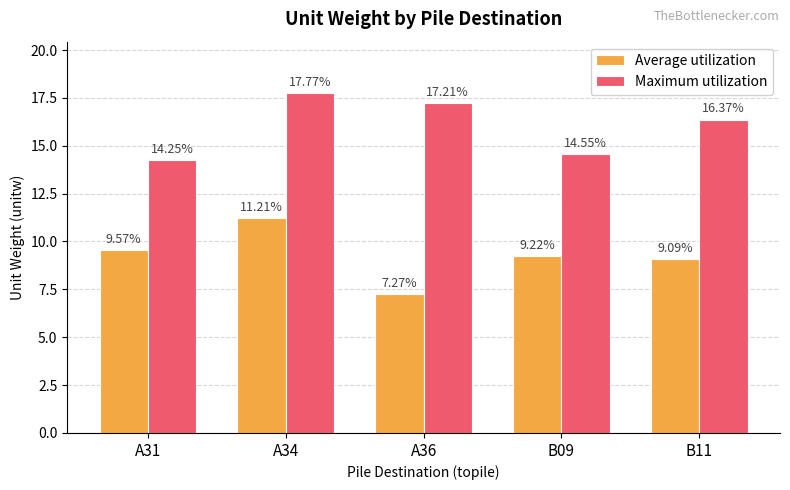

What is the difference between the second highest and second lowest values in the Maximum utilization series?

2.7